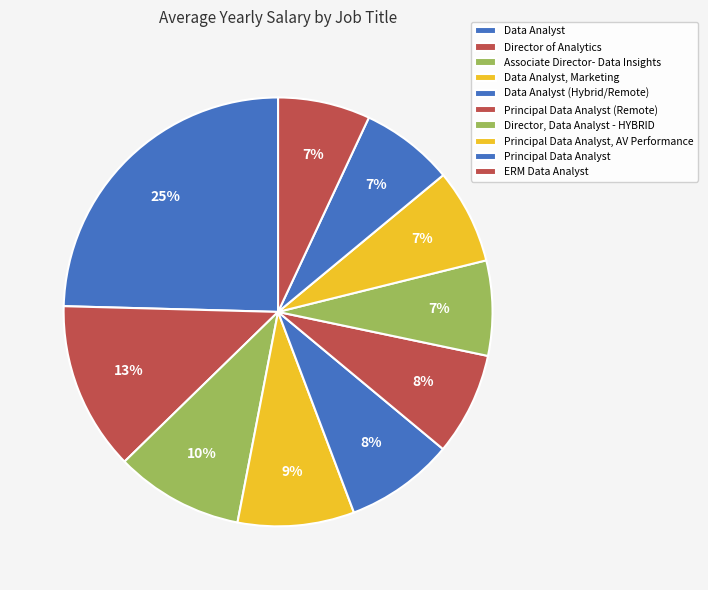

Is there a majority slice in this chart?

No